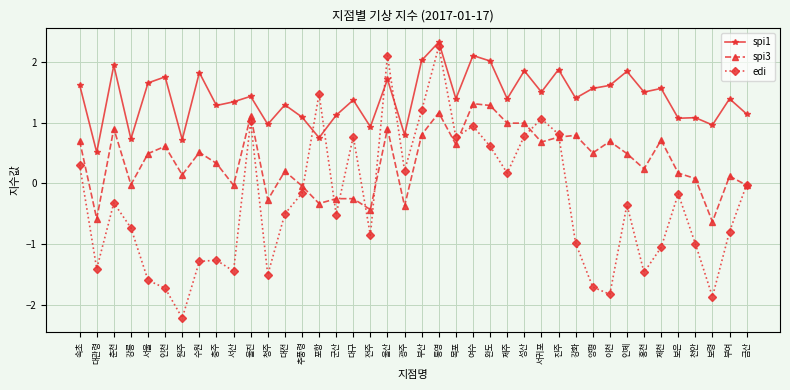

How many lines are shown in the chart?

3